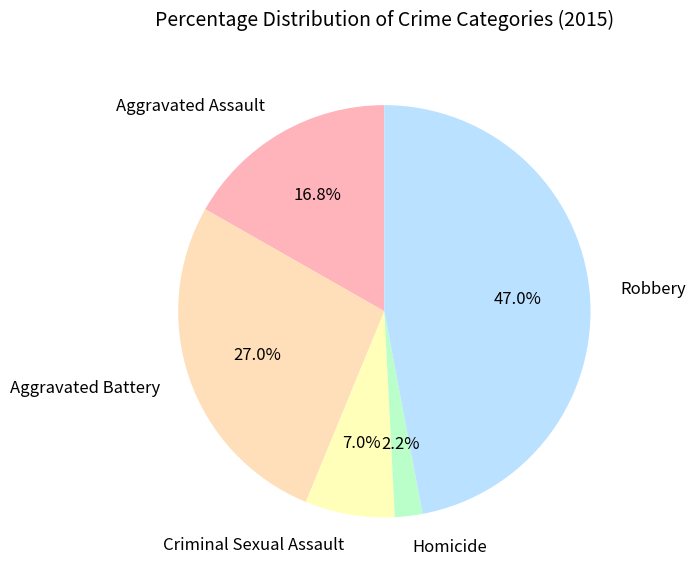

What percentage is the Criminal Sexual Assault slice, to the nearest percent?

7%